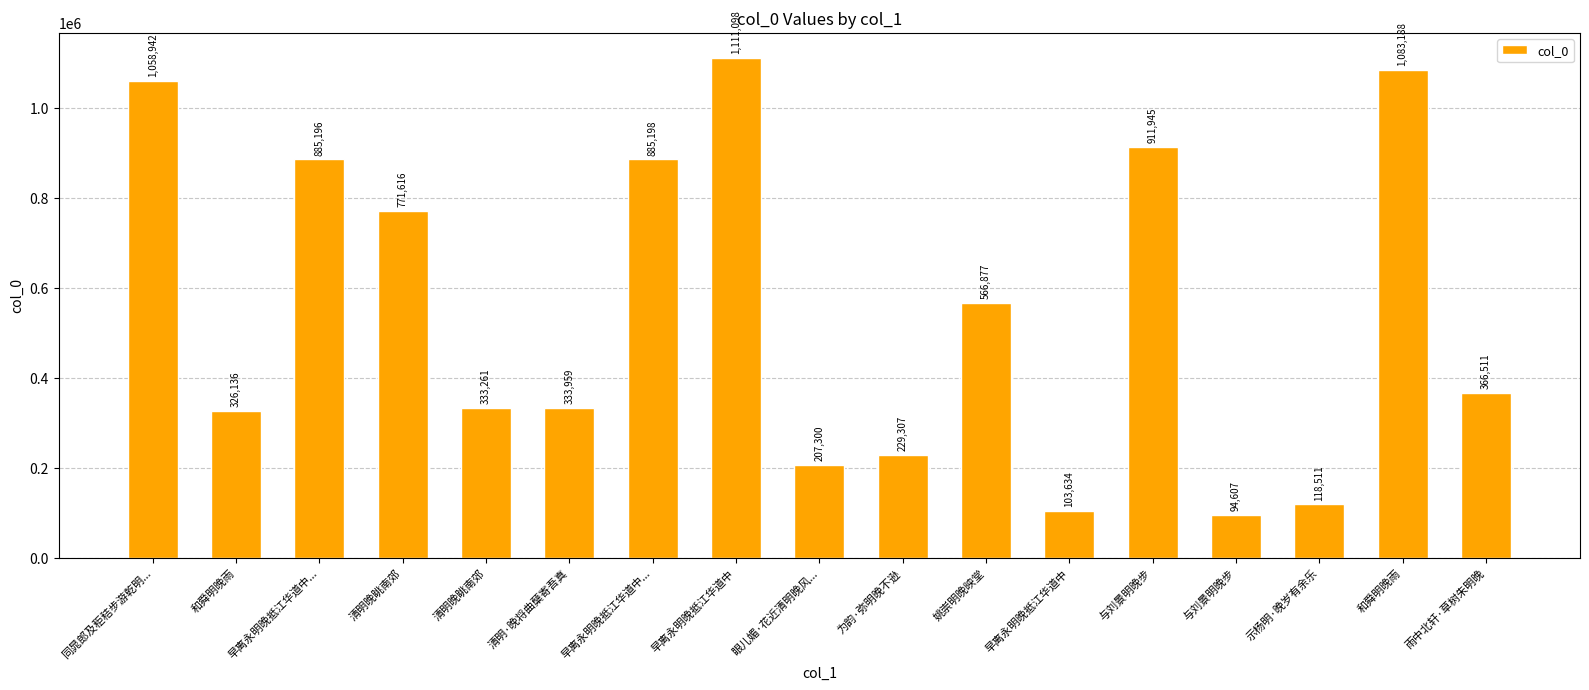

The value at 早离永明晚抵江华道中 is 250764. True or false?

False